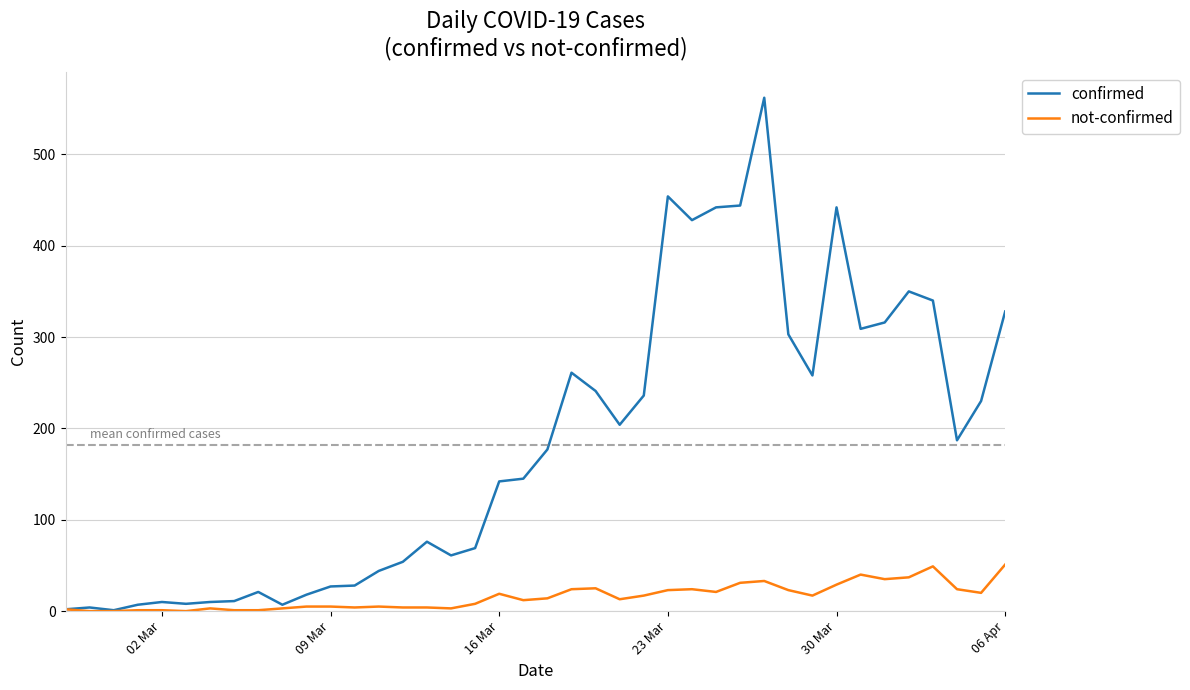

Which series has the largest range (max minus min)?

confirmed